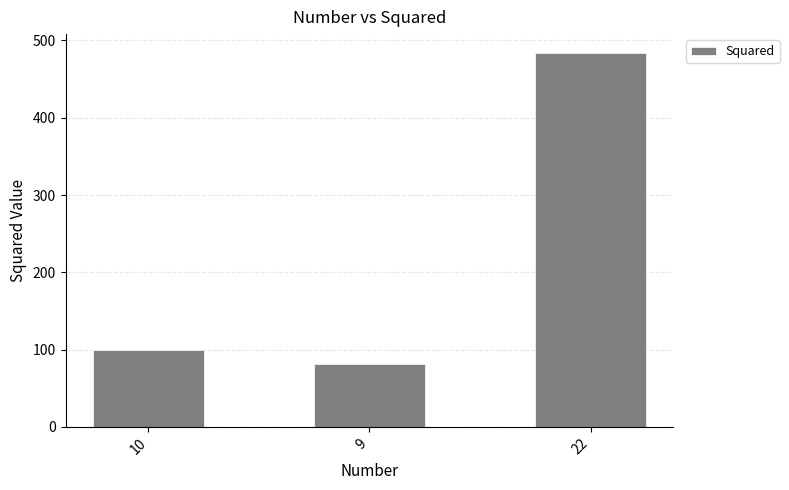

What is the difference between the values at 10 and 9?

19